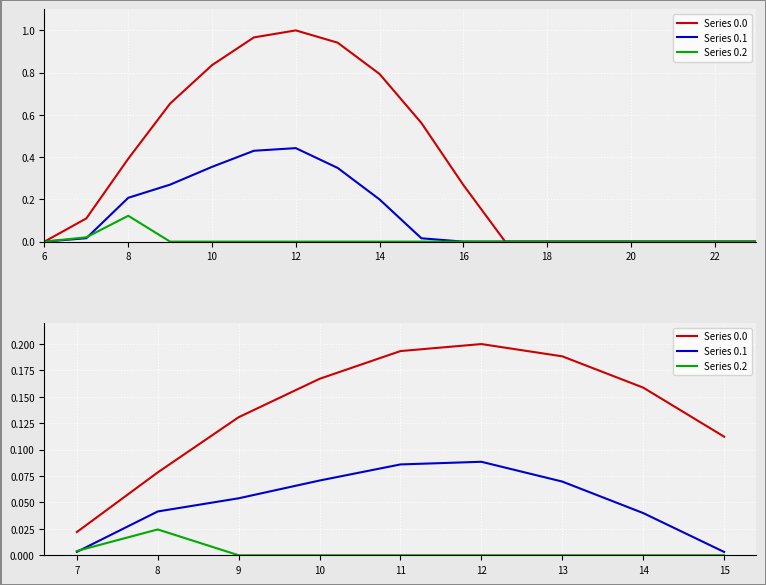

How many intersections are there between Series 0.2 and Series 0.1?

1